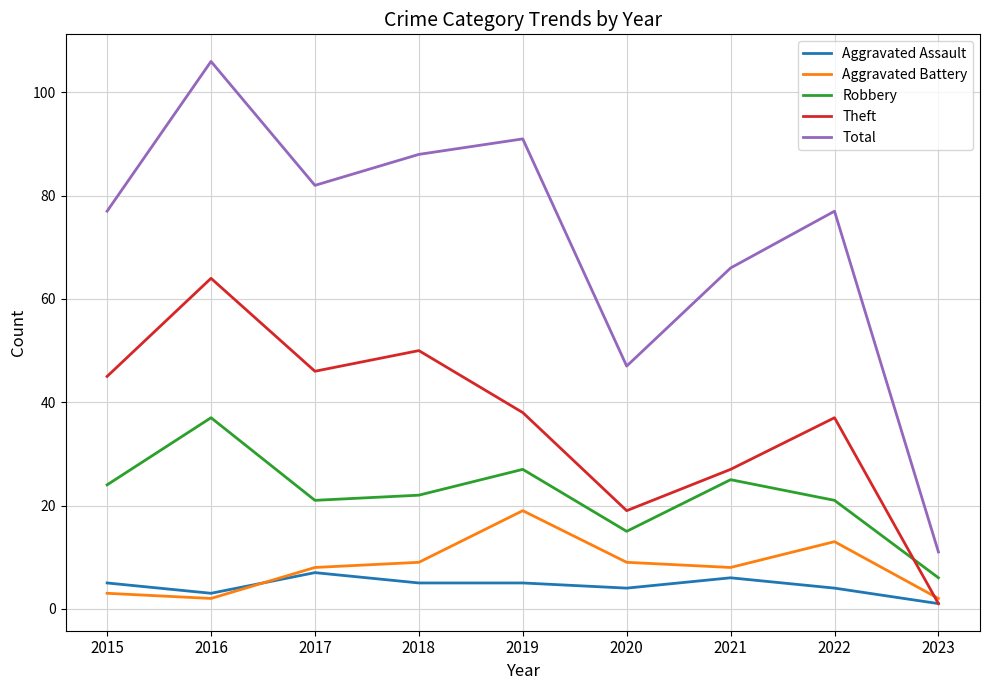

What is the average value of the Aggravated Assault series?

4